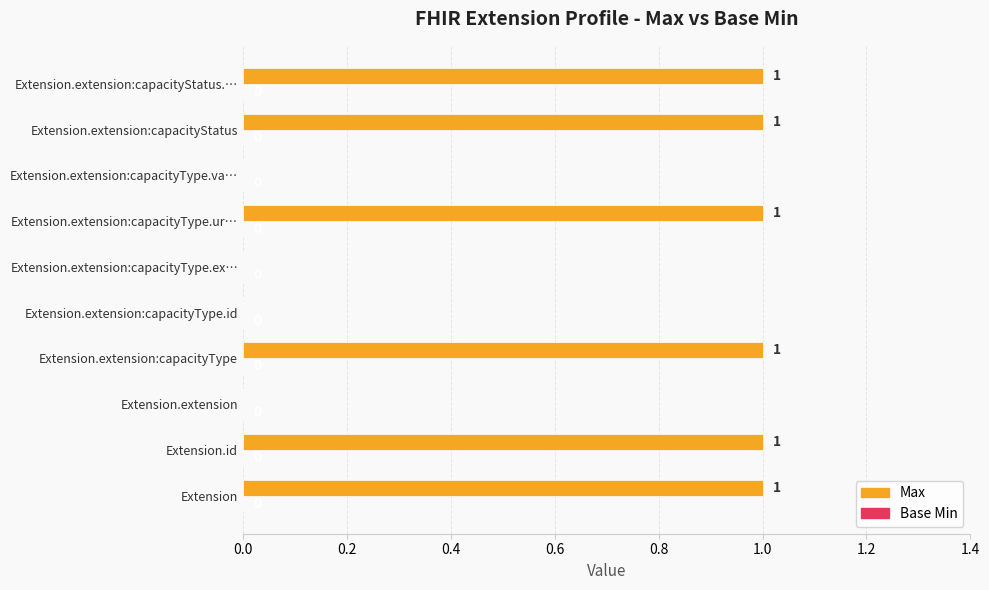

The chart shows a value of 1 at Extension.extension:capacityStatus. True or false?

True